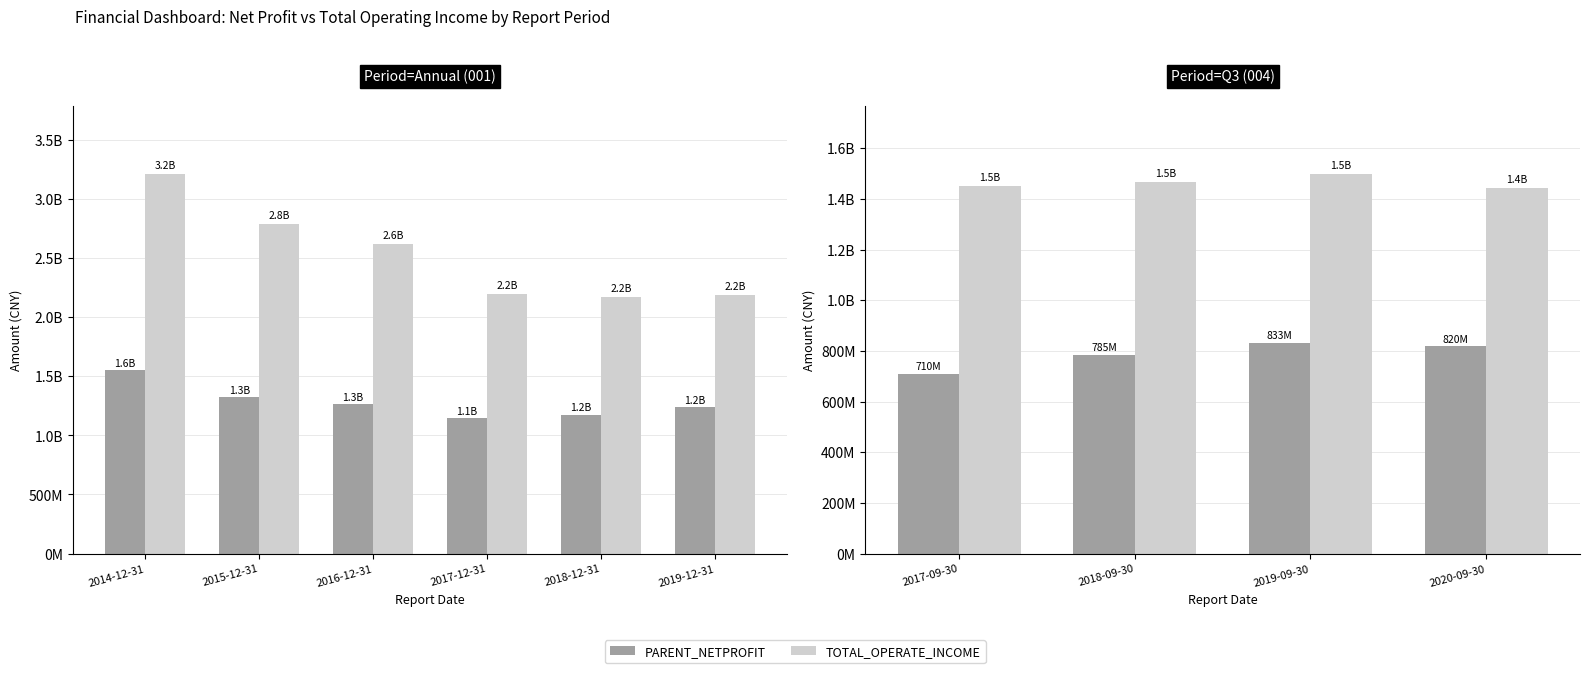

Does the chart contain any negative values?

No